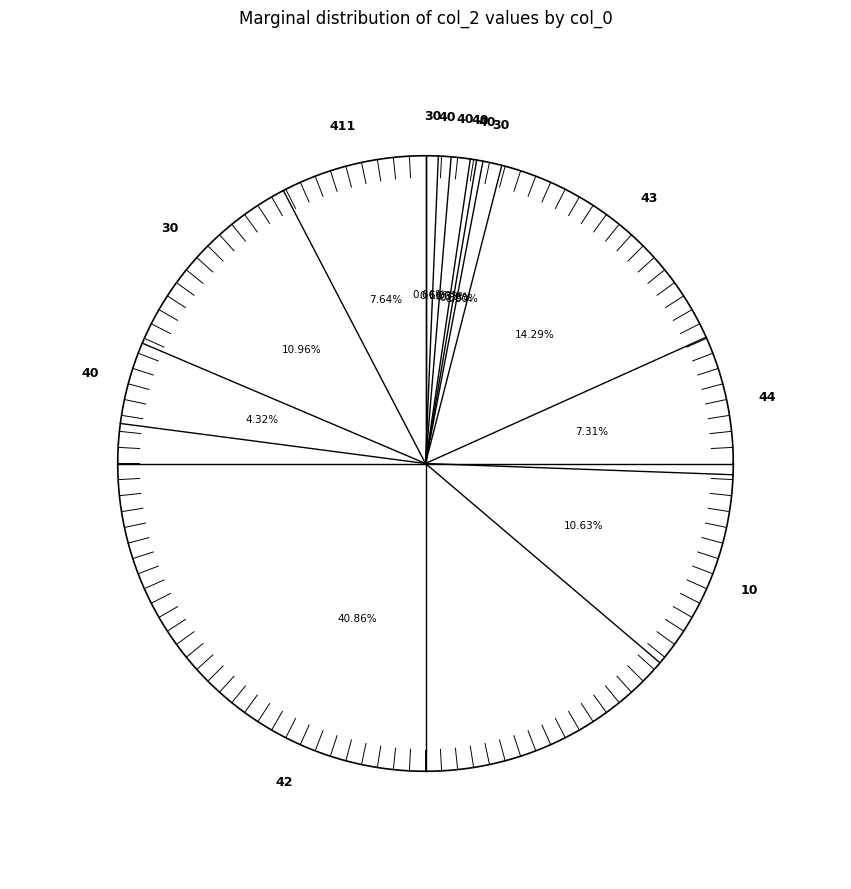

To the nearest percent, what portion does 10 represent?

11%